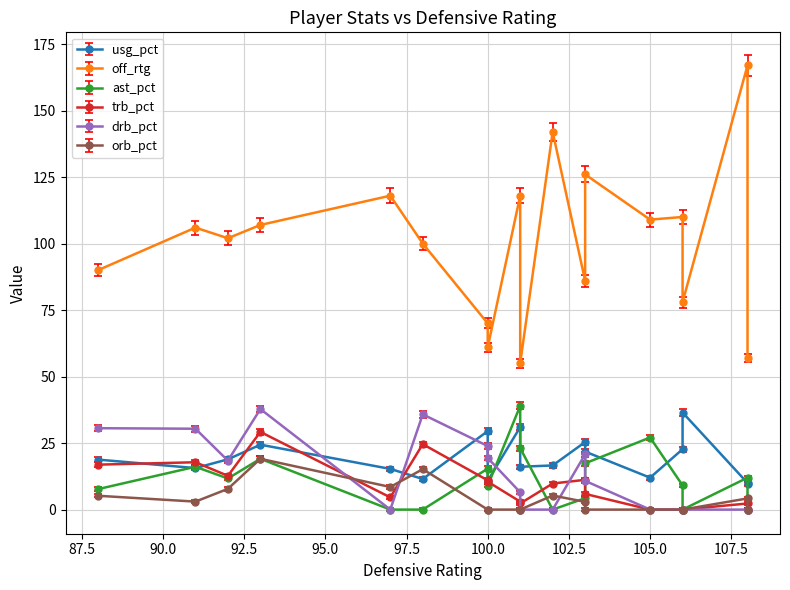

At how many categories does at least one series exceed 117?

5